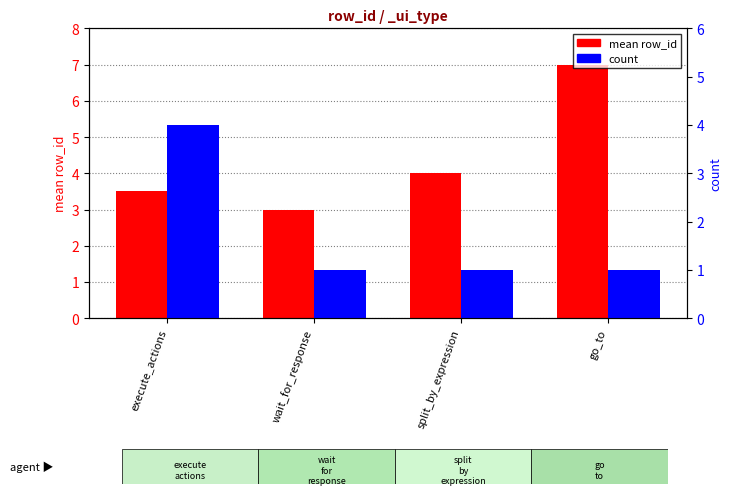

What position from the right is execute_actions?

4